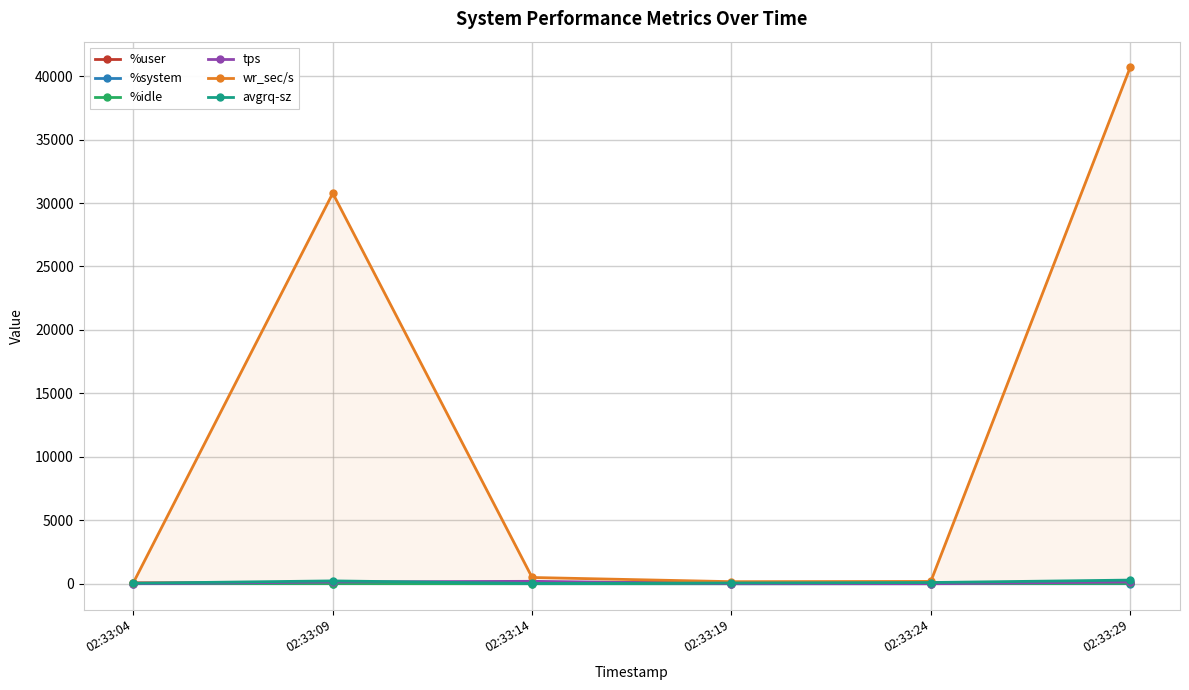

What is the lowest value of the avgrq-sz series?

21.2